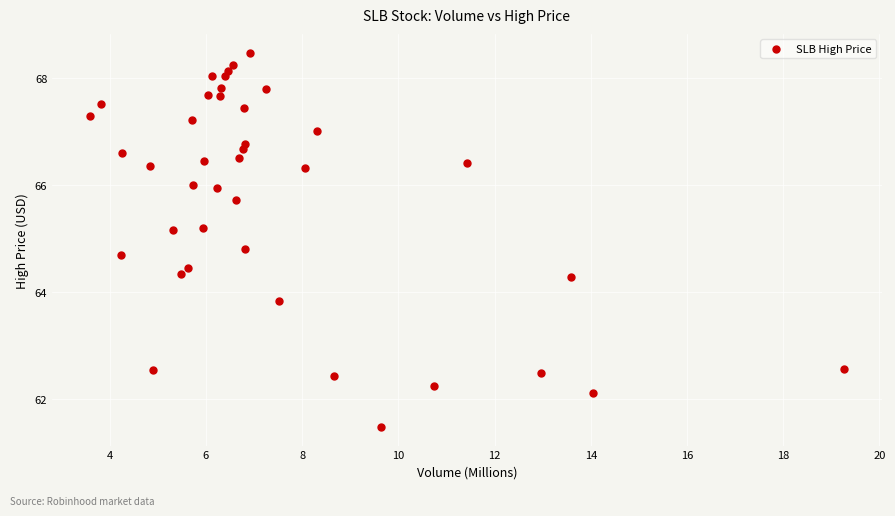

What is the range of Y values (max minus min)?

7.0